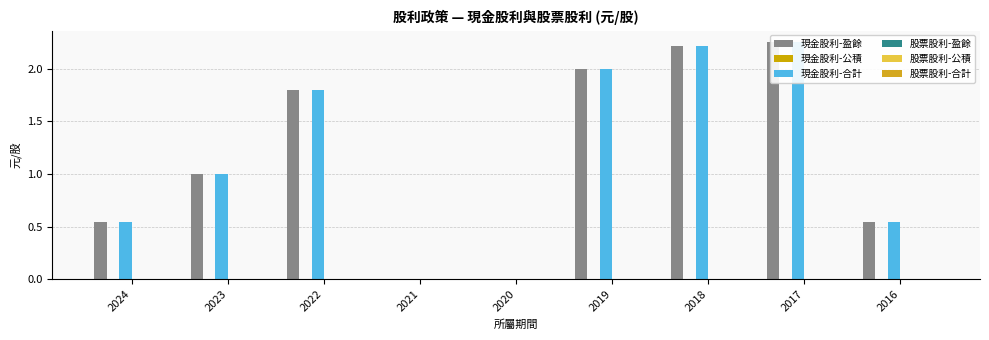

What is the greatest value displayed?

2.2